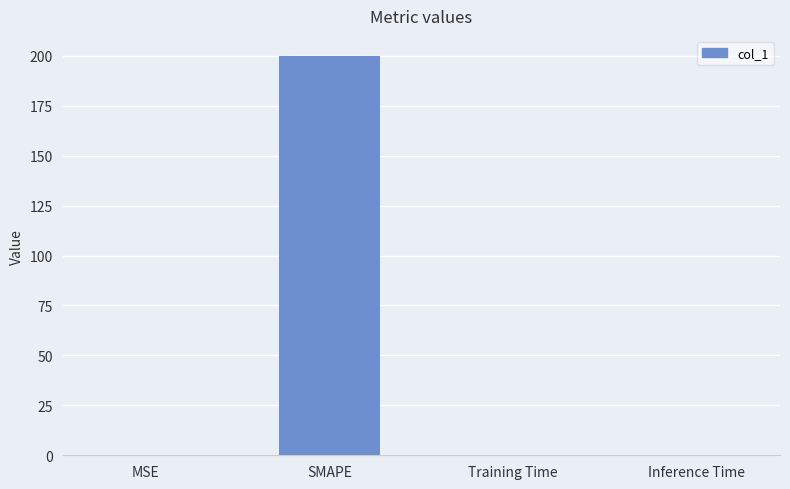

The chart shows a value of 0.2 at MSE. True or false?

True